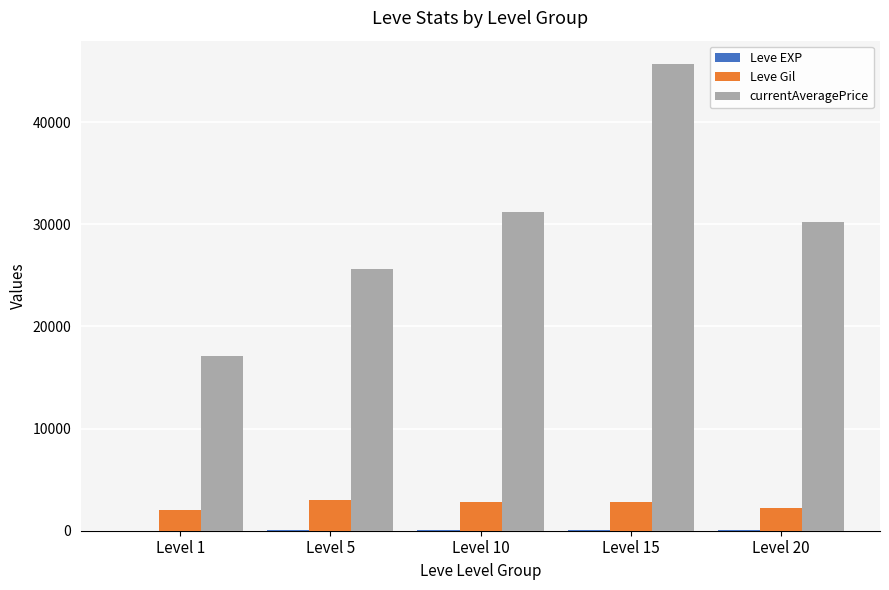

Between Level 1 and Level 10, which series saw the biggest shift?

currentAveragePrice